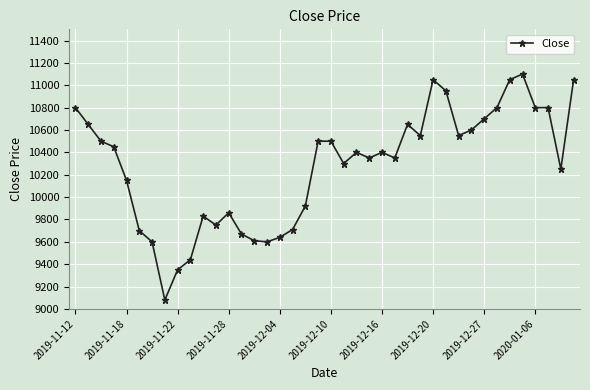

What is the greatest value displayed?

11100